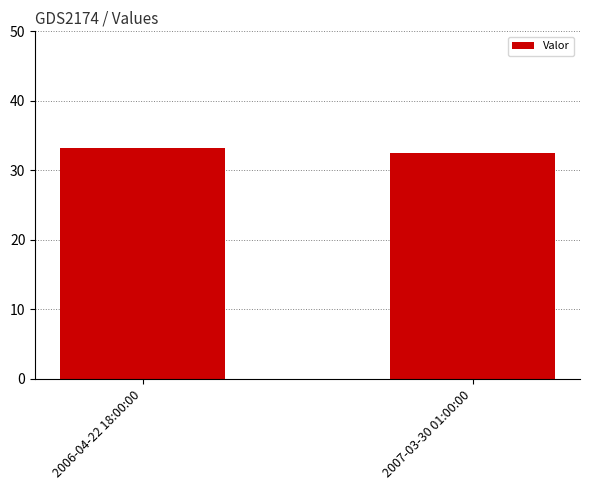

What is the difference between the values at 2006-04-22 18:00:00 and 2007-03-30 01:00:00?

0.7